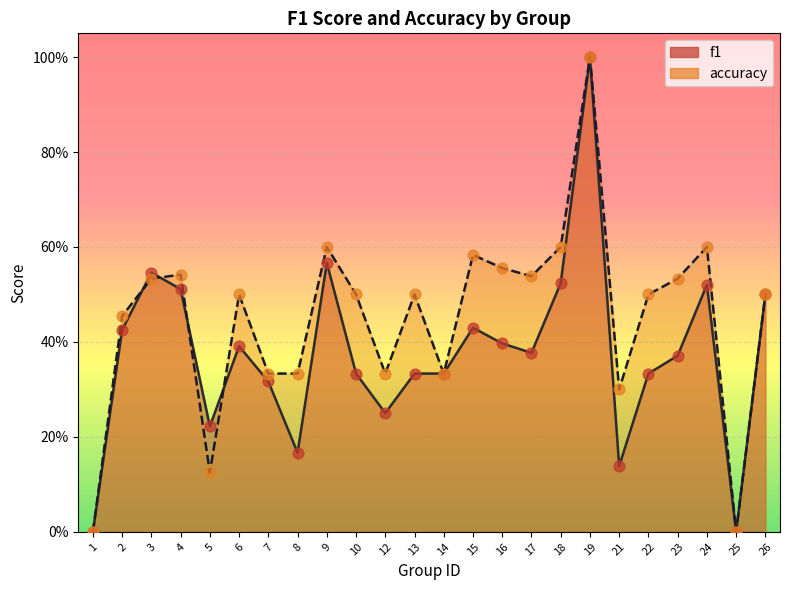

Is the value of accuracy at 24 greater than the value of f1 at 25?

Yes